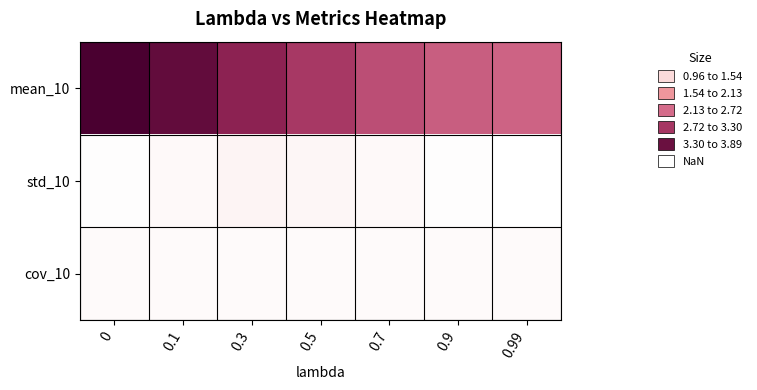

Reading left to right, list all the values displayed in this chart.

mean_10: 0=3.9	0.1=3.7	0.3=3.3	0.5=3.0	0.7=2.7	0.9=2.6	0.99=2.5
std_10: 0=1.0	0.1=1.0	0.3=1.0	0.5=1.0	0.7=1.0	0.9=1.0	0.99=1.0
cov_10: 0=1.0	0.1=1.0	0.3=1.0	0.5=1.0	0.7=1.0	0.9=1.0	0.99=1.0